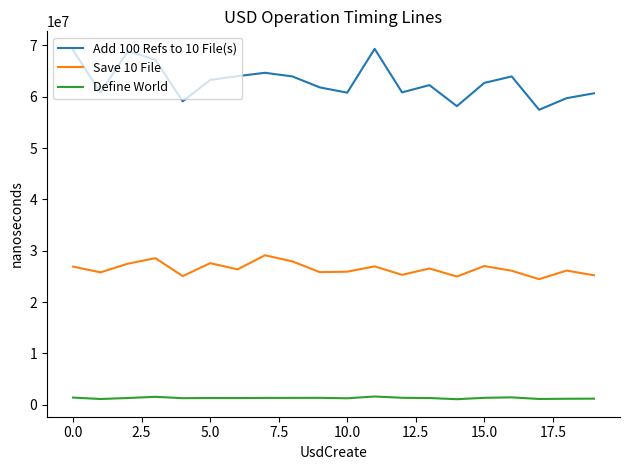

Which series has the largest total across all categories?

Add 100 Refs to 10 File(s)